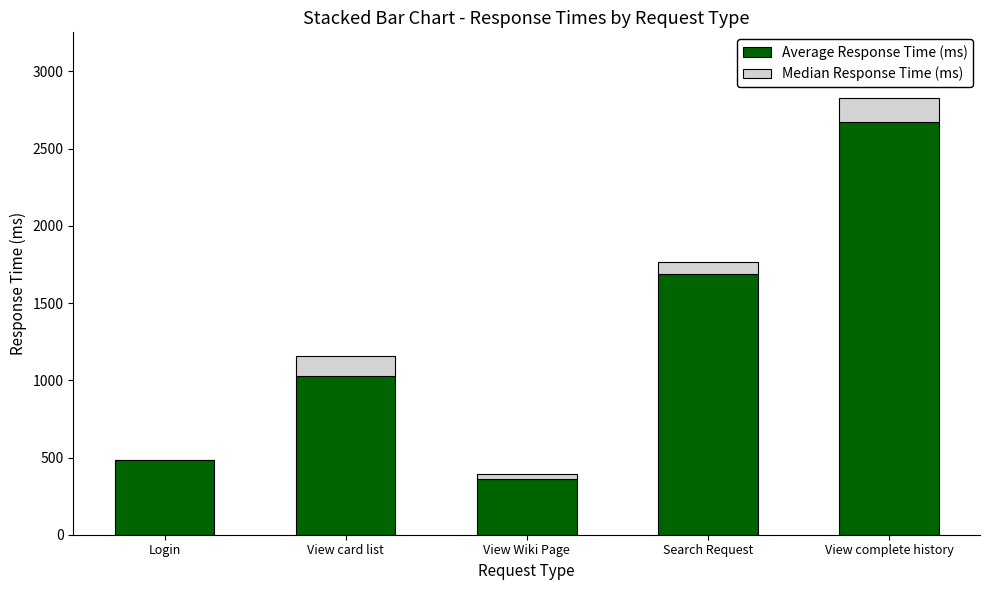

At which category is the sum across all series the highest?

View complete history